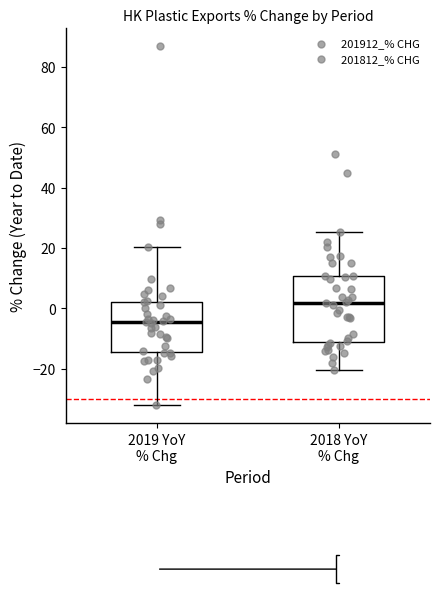

Where does the median line of the box for 2018 YoY % Chg sit on the y-axis? The values are not printed on the chart, so give them approximately, as read against the axis.

2